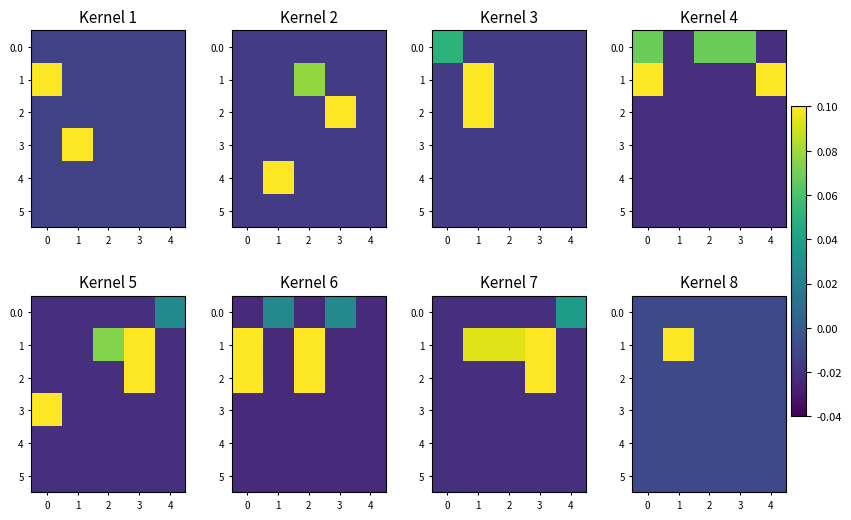

Rank the categories by 3 value from lowest to highest.

0, 1, 2, 3, 4